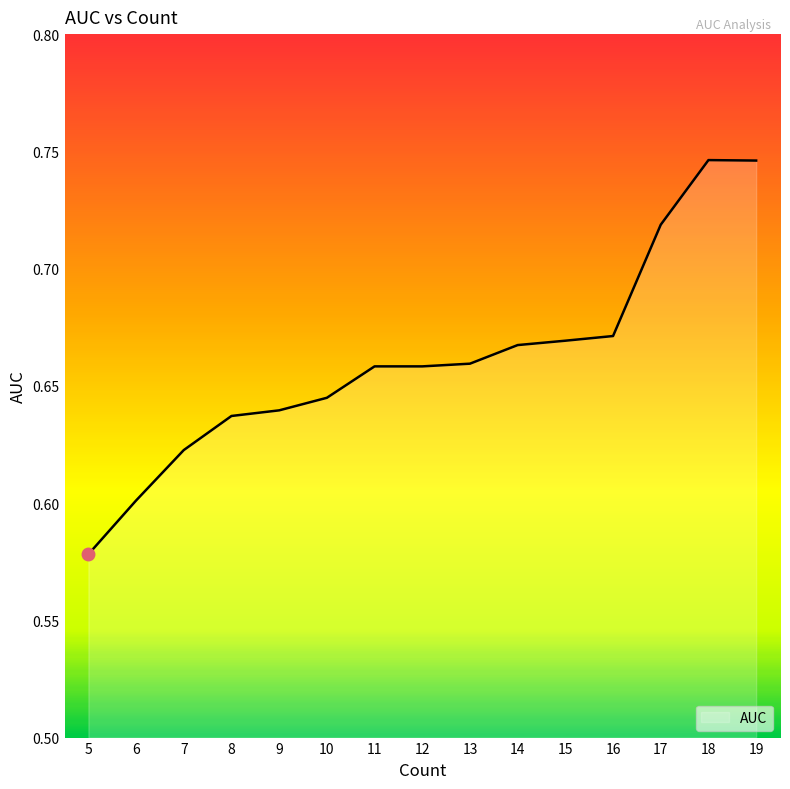

The value at 8 is 0.9. True or false?

False